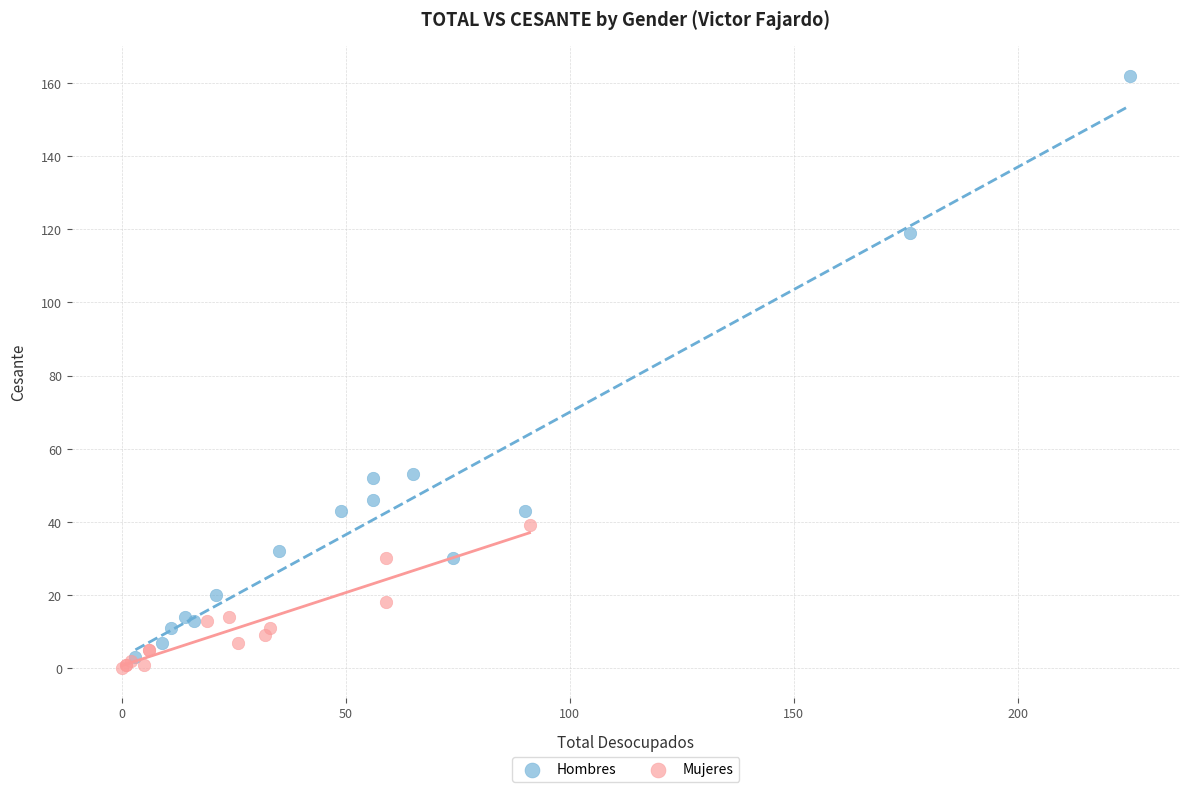

Which series has the largest Y range (max minus min)?

Hombres